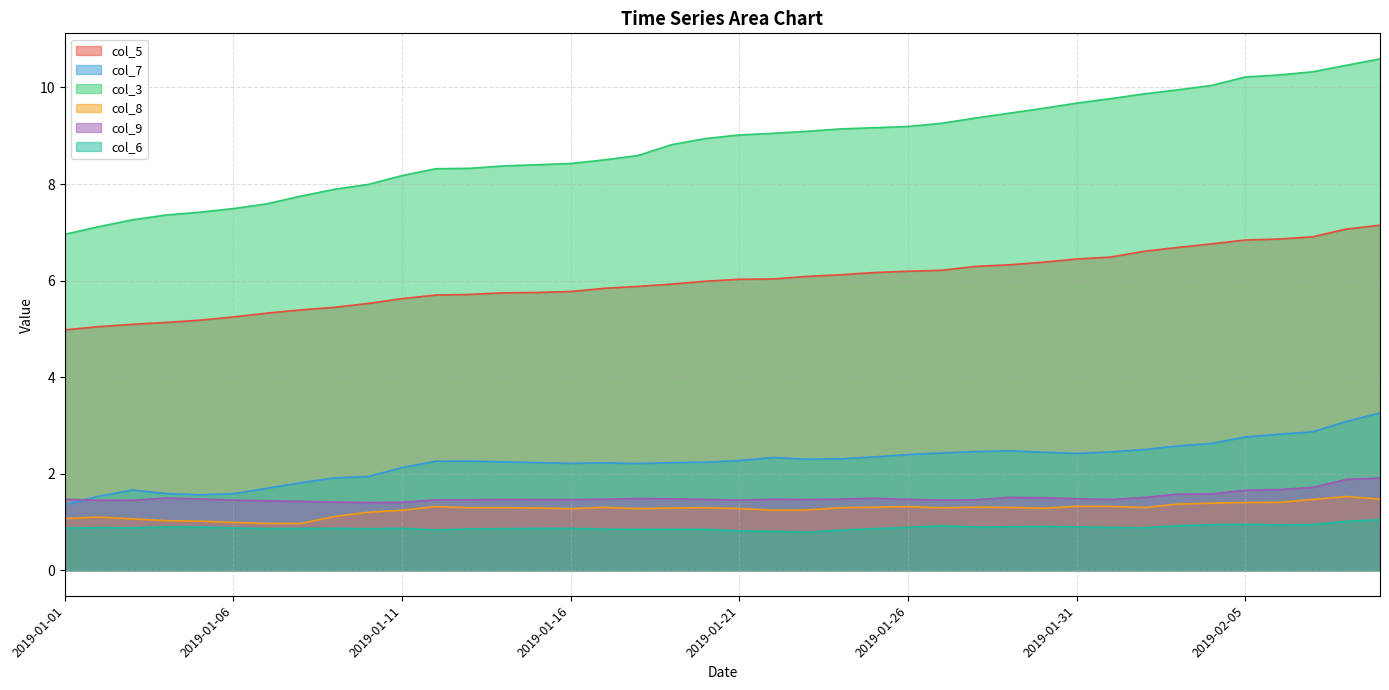

Rank the series at 2019-01-15 from lowest to highest value.

col_6, col_8, col_9, col_7, col_5, col_3